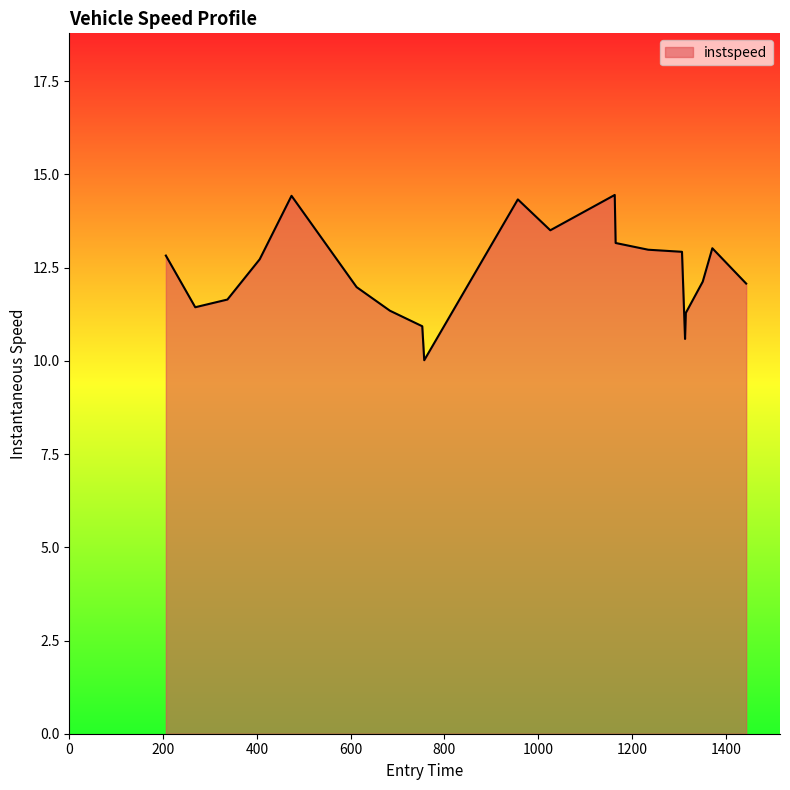

What is the smallest value displayed?

10.0